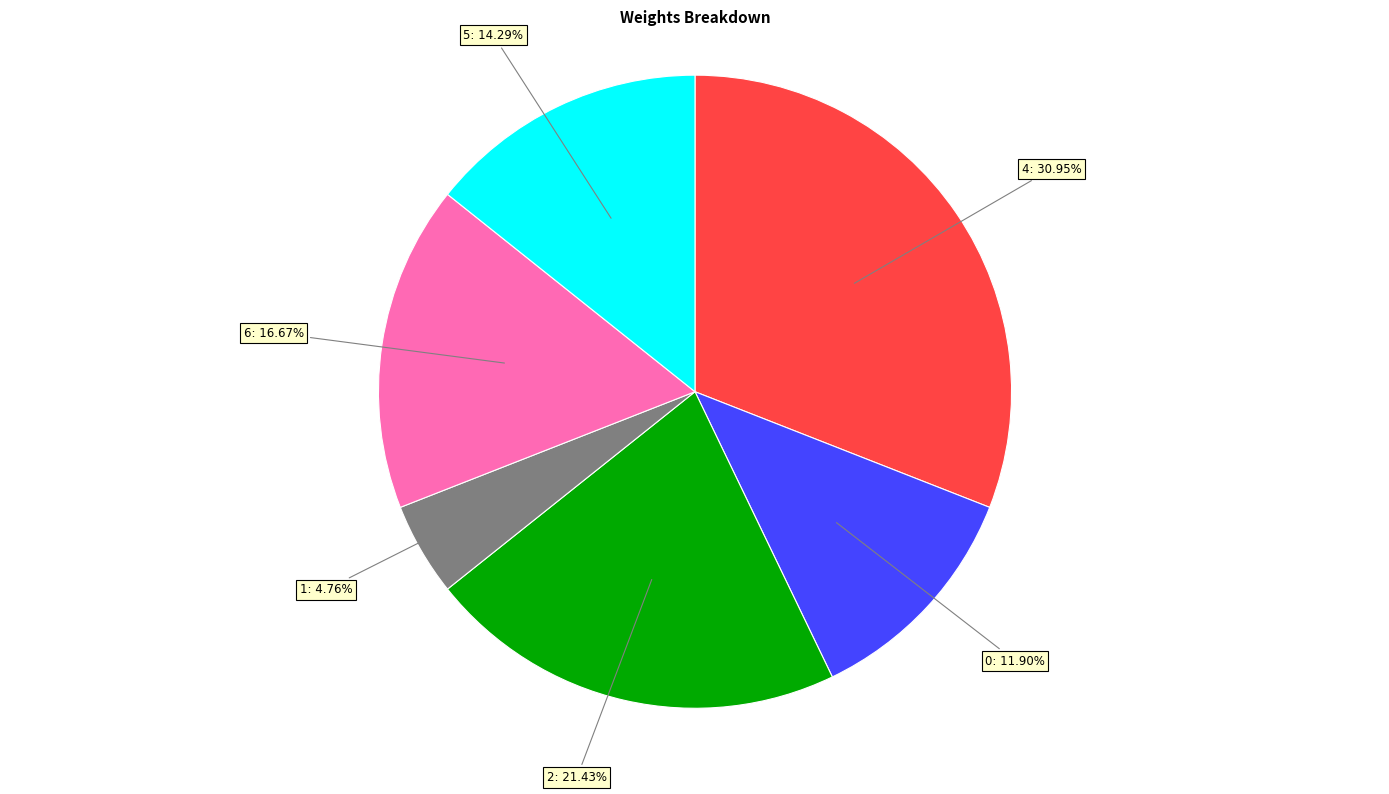

Is there any slice that represents more than half of the pie?

No